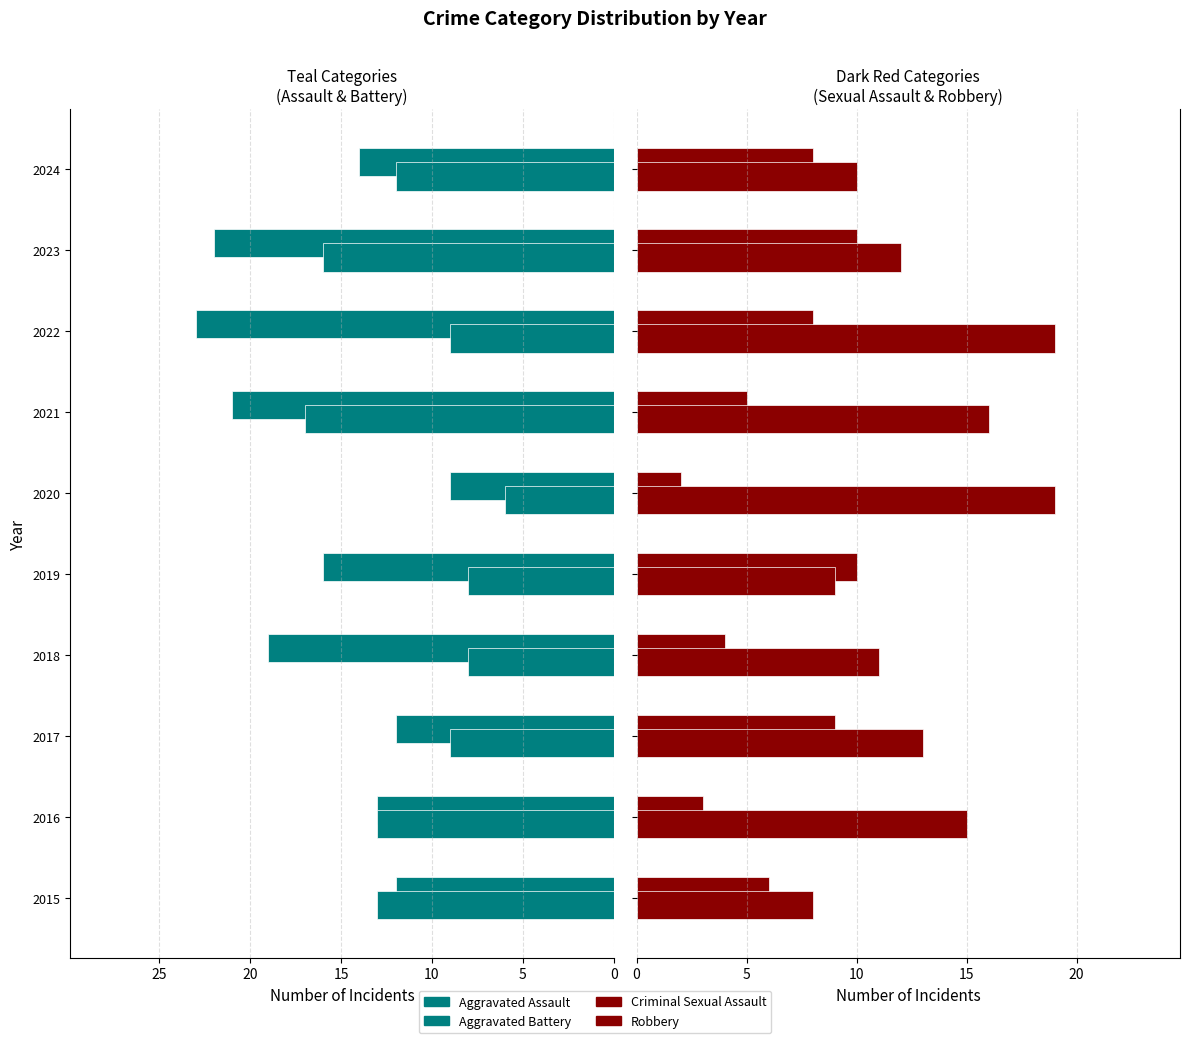

True or false: Aggravated Assault has a value of -28 at 2018.

False